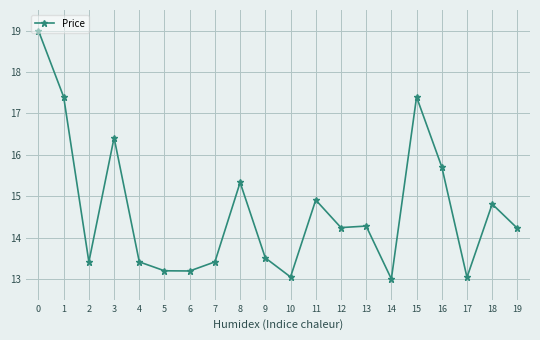

Read the value at 1.

17.4